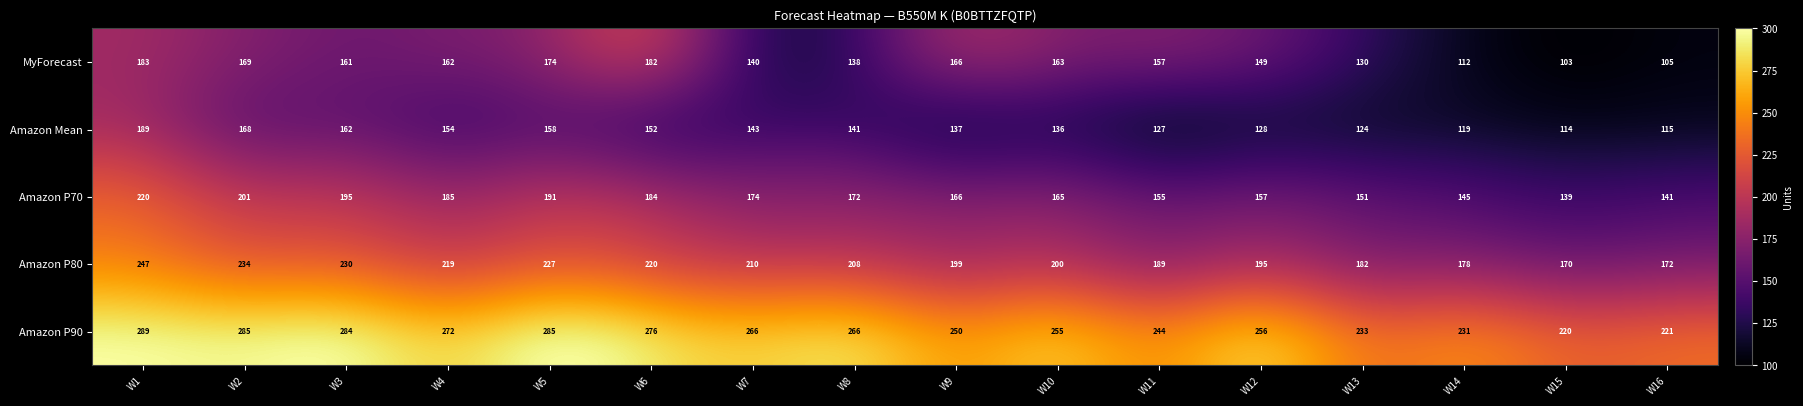

What is the difference between the maximum and second lowest values in the MyForecast series?

78